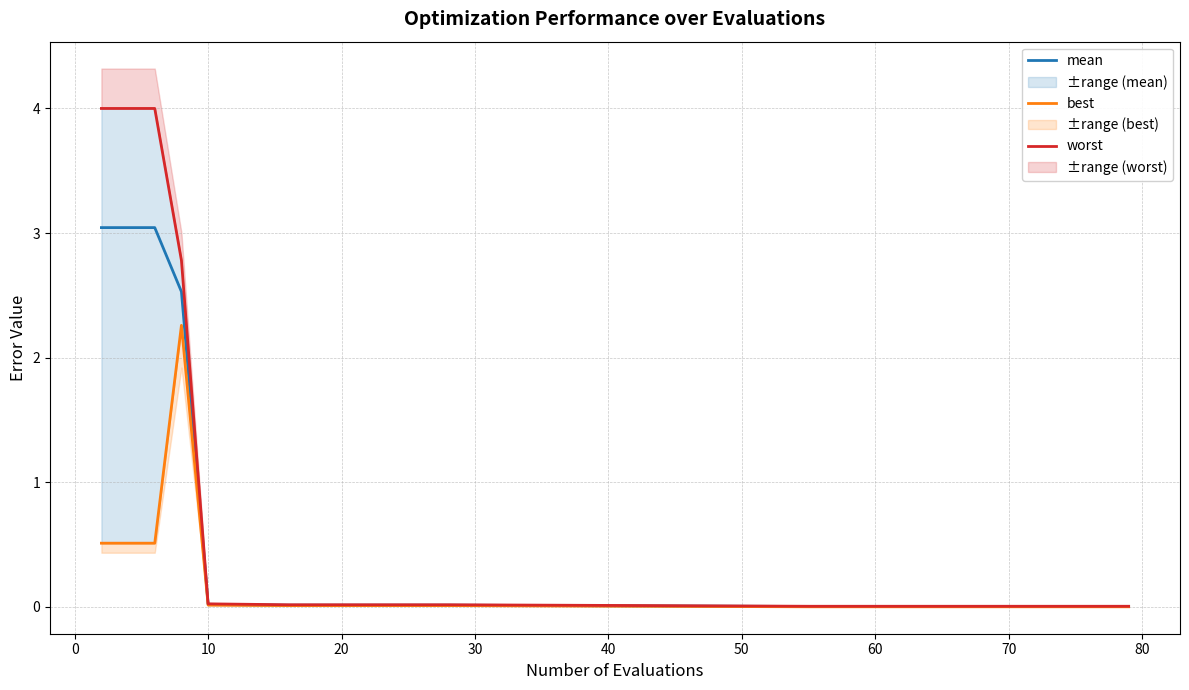

At how many categories does at least one series exceed 1?

4